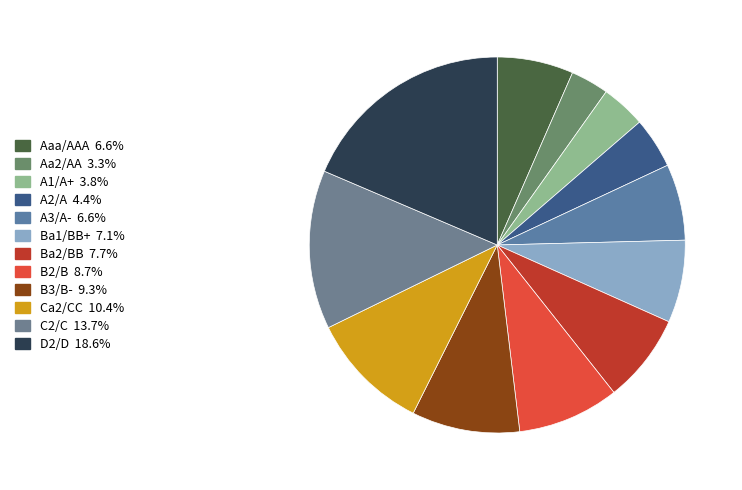

What is the total percentage of B2/B and Ba2/BB?

16.4%